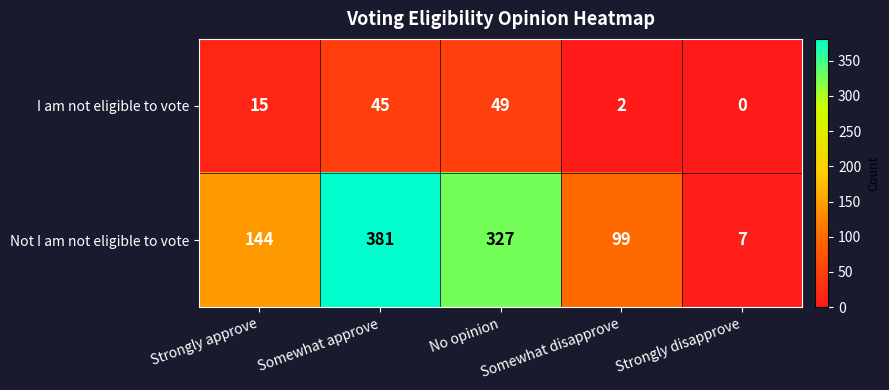

Rank the series by their maximum value, from highest to lowest.

Not I am not eligible to vote, I am not eligible to vote